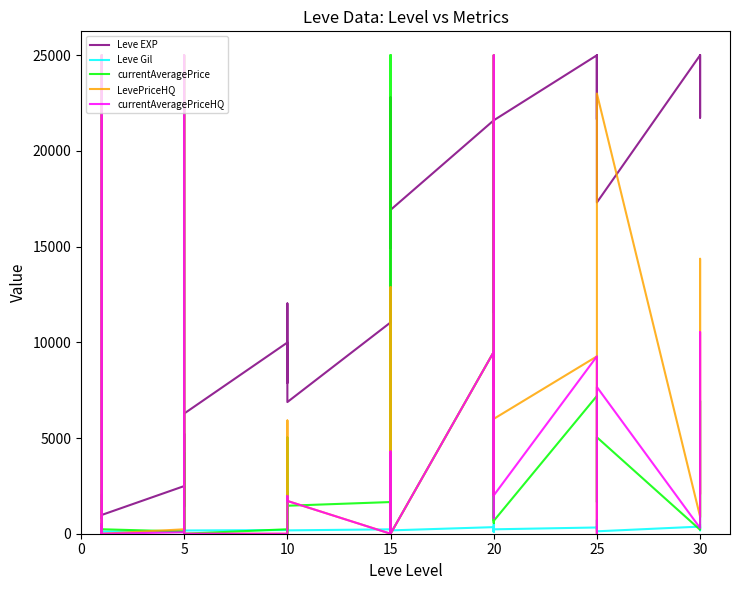

Which series ends up on top after the final intersection of Leve Gil and currentAveragePriceHQ?

currentAveragePriceHQ